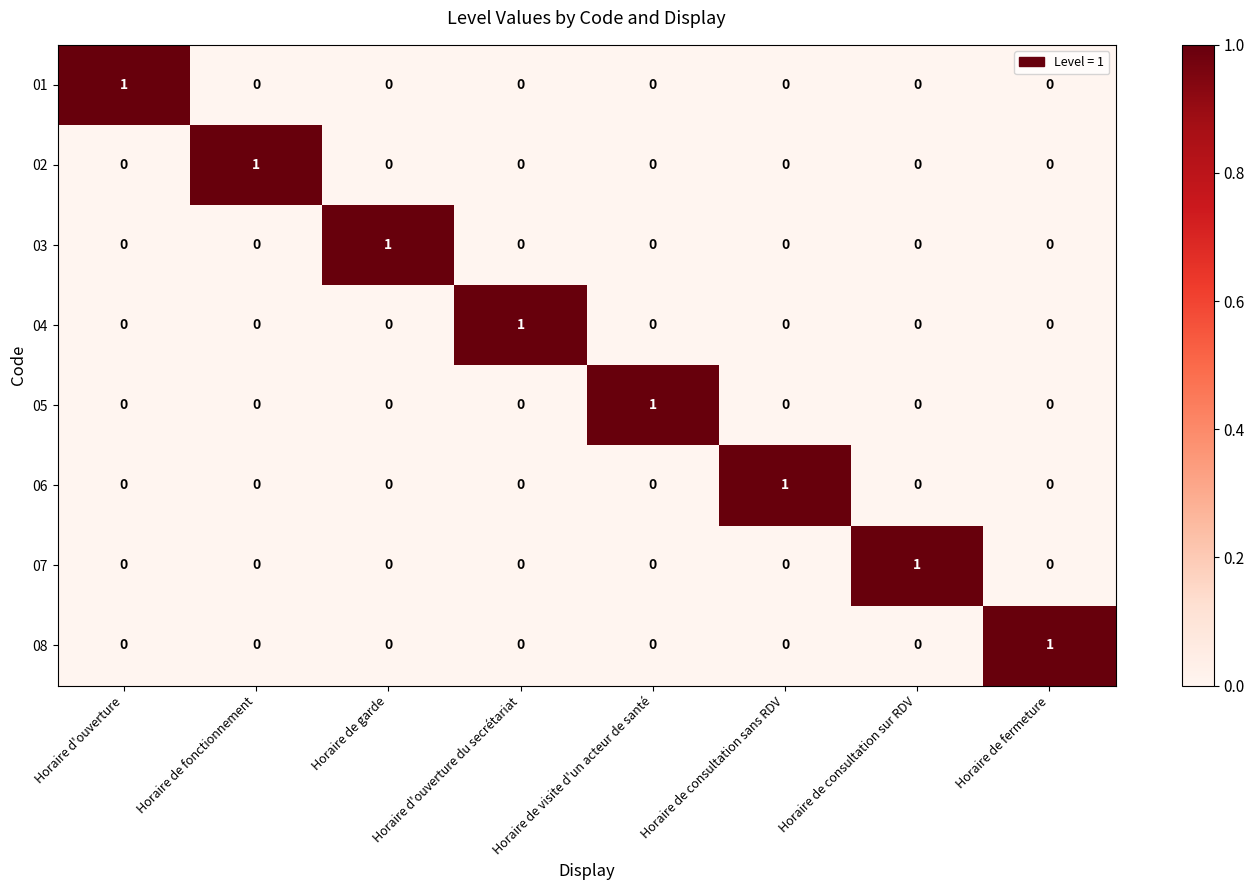

Is the value of 04 at Horaire d'ouverture du secrétariat greater than the value of 03 at Horaire d'ouverture?

Yes